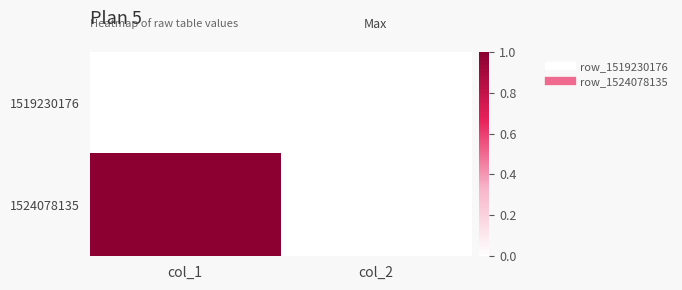

Reading left to right, transcribe all the data shown in this chart.

1519230176: col_1=0	col_2=0
1524078135: col_1=1	col_2=0